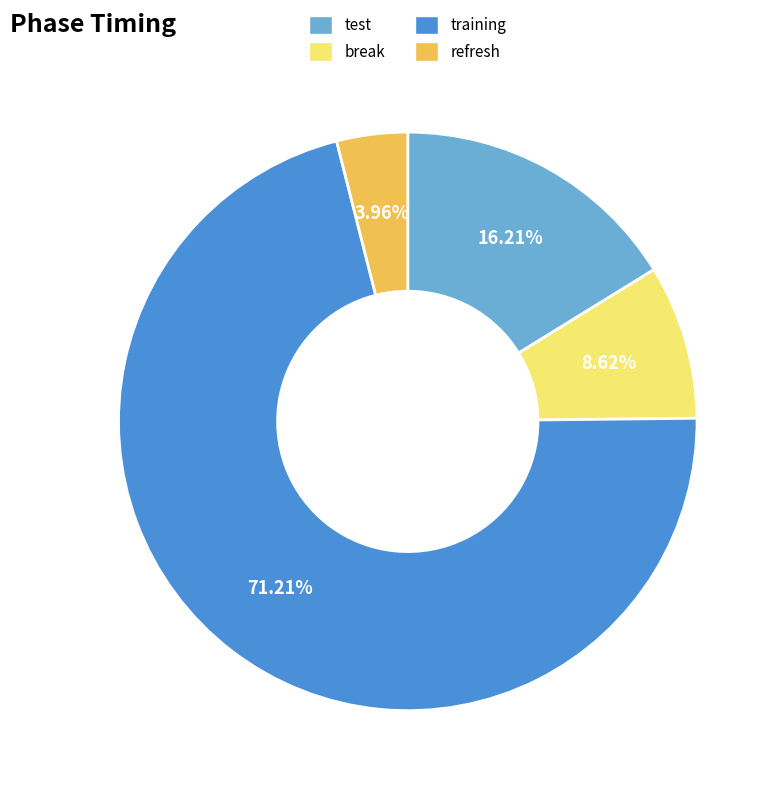

Between training and test, which is larger?

training